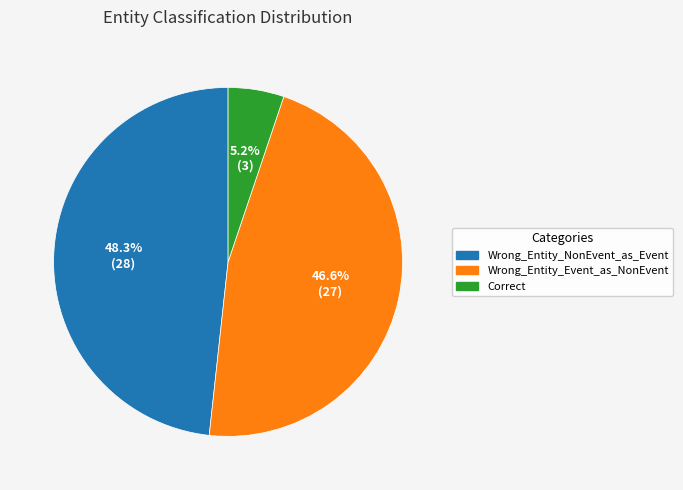

Rank the categories by value from lowest to highest.

Correct, Wrong_Entity_Event_as_NonEvent, Wrong_Entity_NonEvent_as_Event